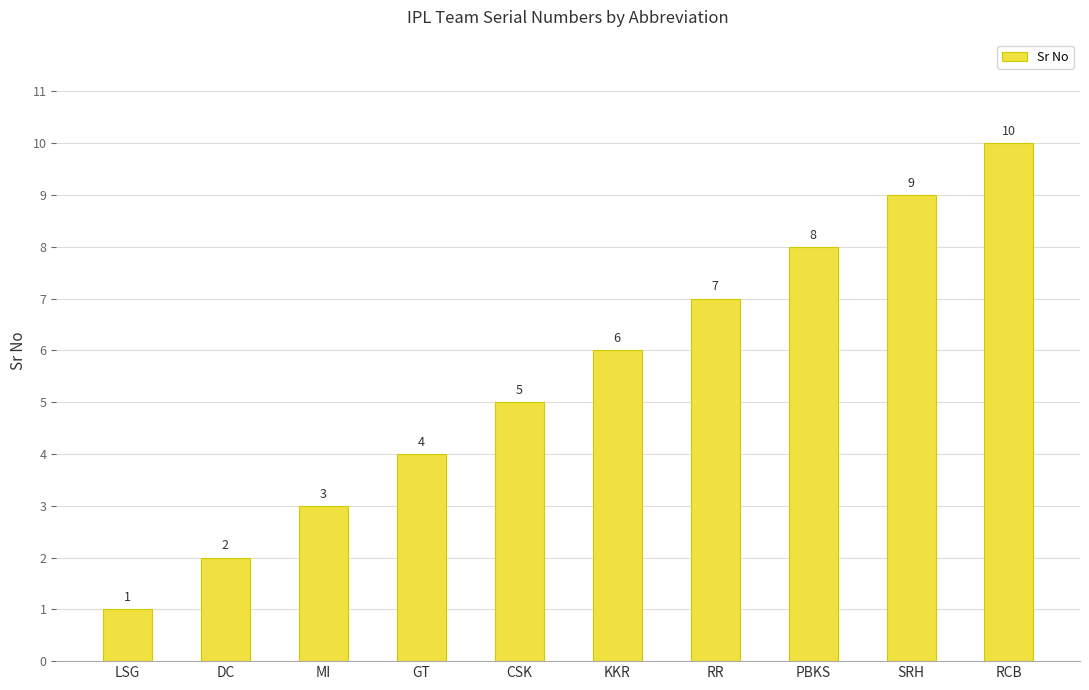

The chart shows a value of 3 at GT. True or false?

False